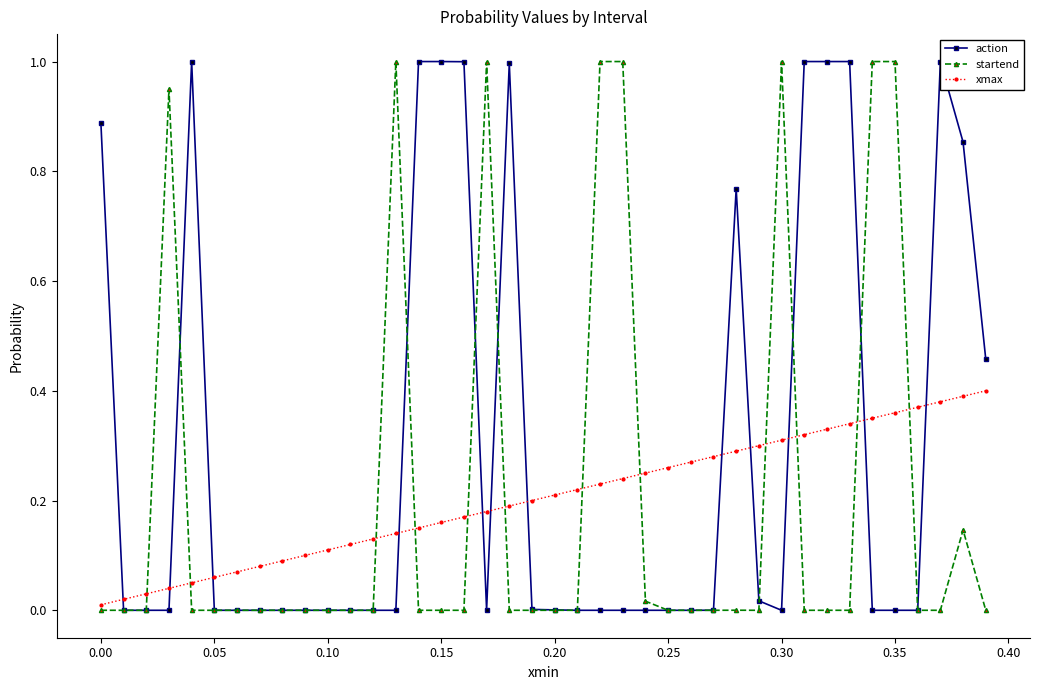

What is the average value of the action series?

0.3